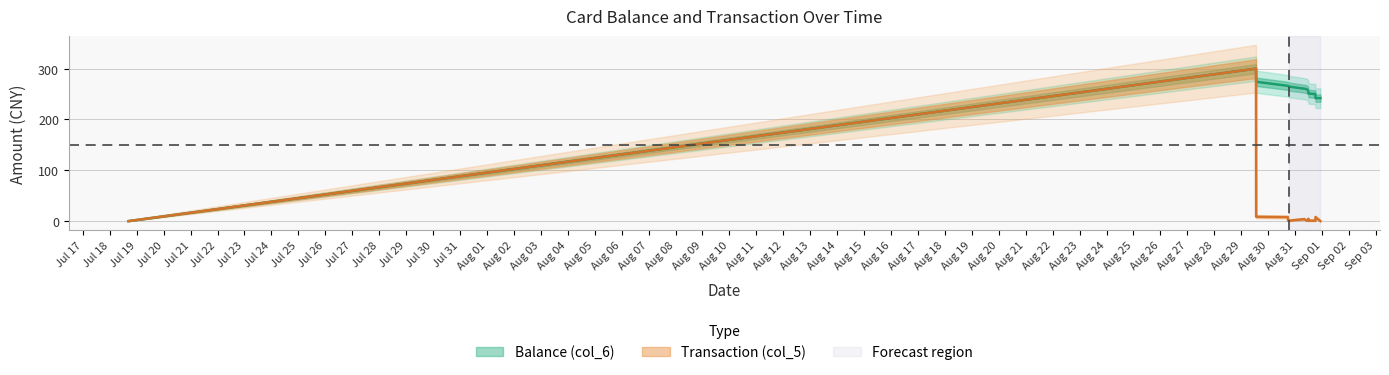

List the series in order of their overall mean, highest first.

Balance (col_6), Transaction (col_5)